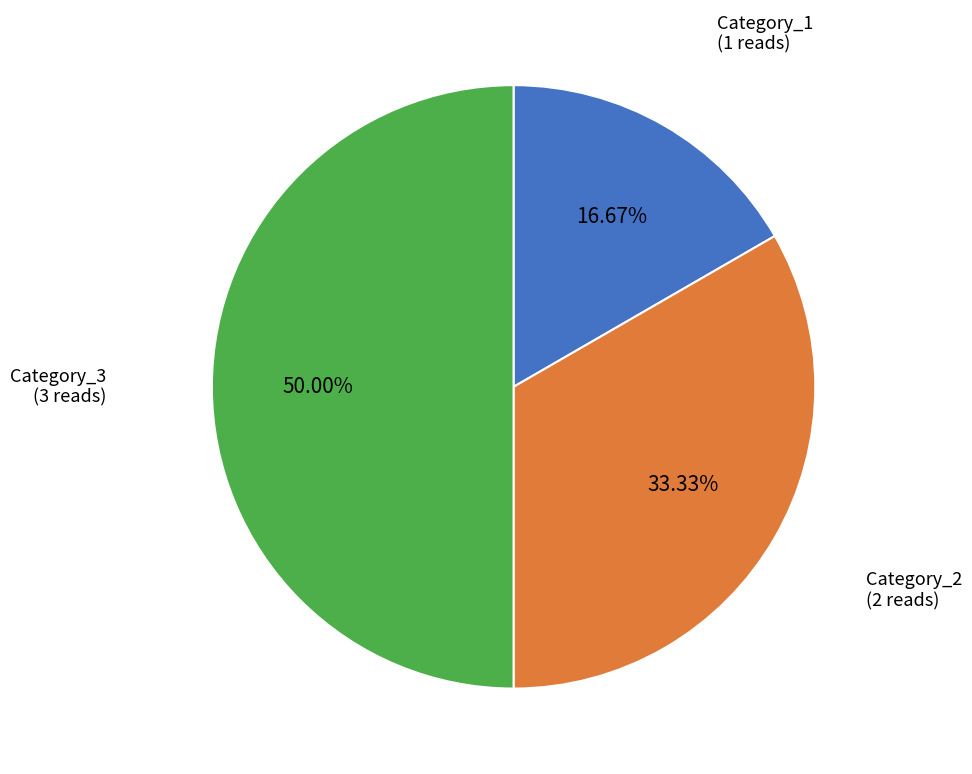

Count the number of slices in the pie.

3